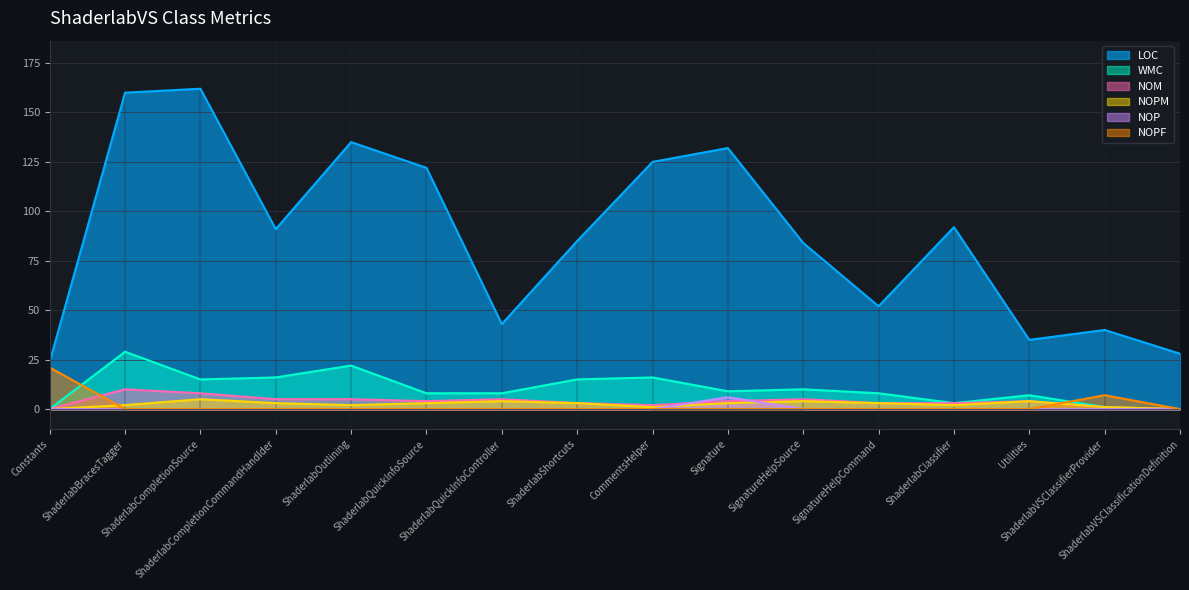

What are all the series names shown in the legend?

LOC, WMC, NOM, NOPM, NOP, NOPF